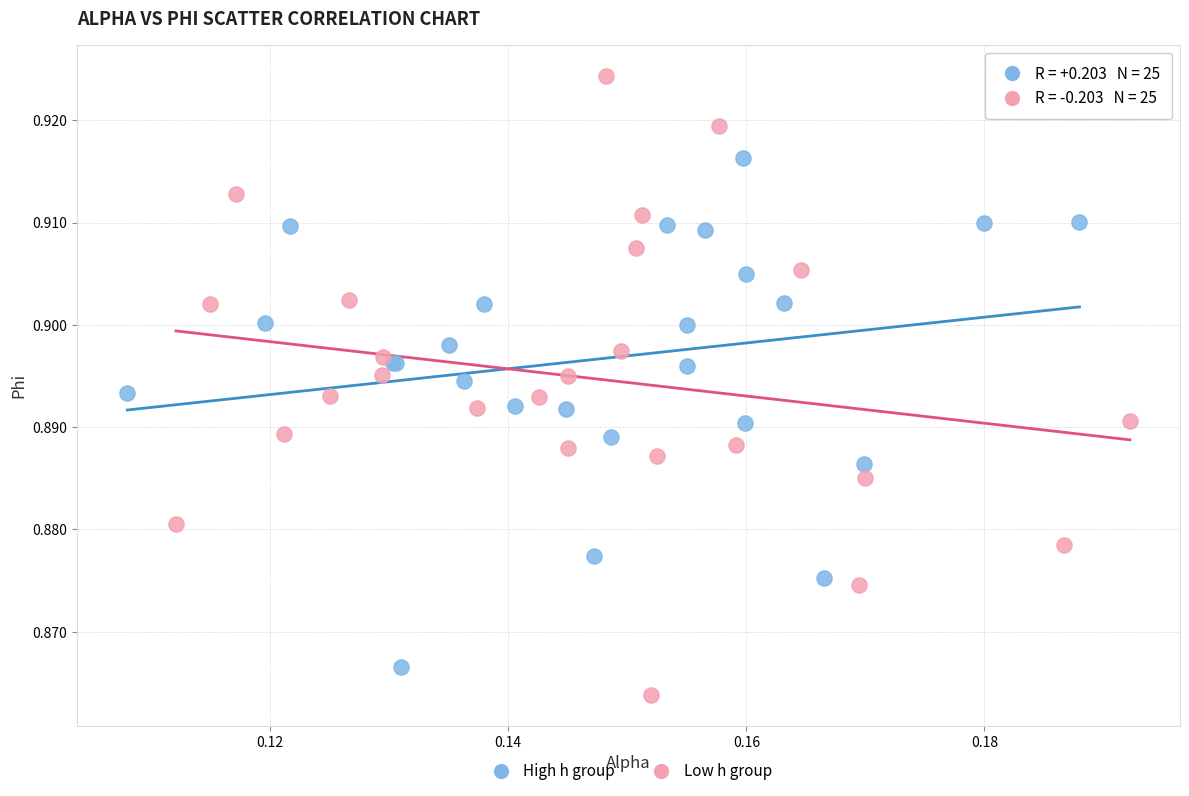

Which series contains the highest Y value?

Low h group